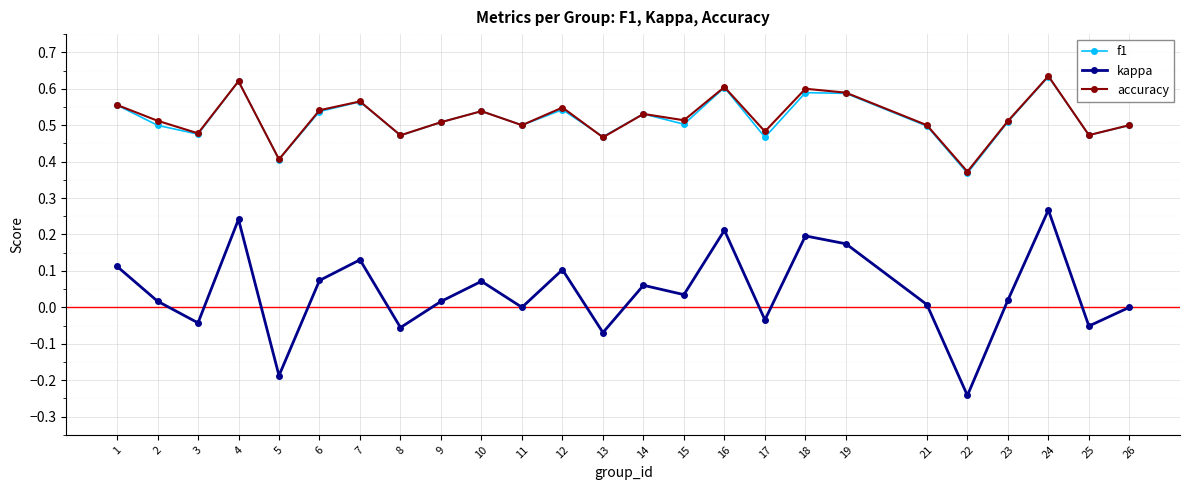

Between 9 and 11, which series saw the biggest shift?

kappa